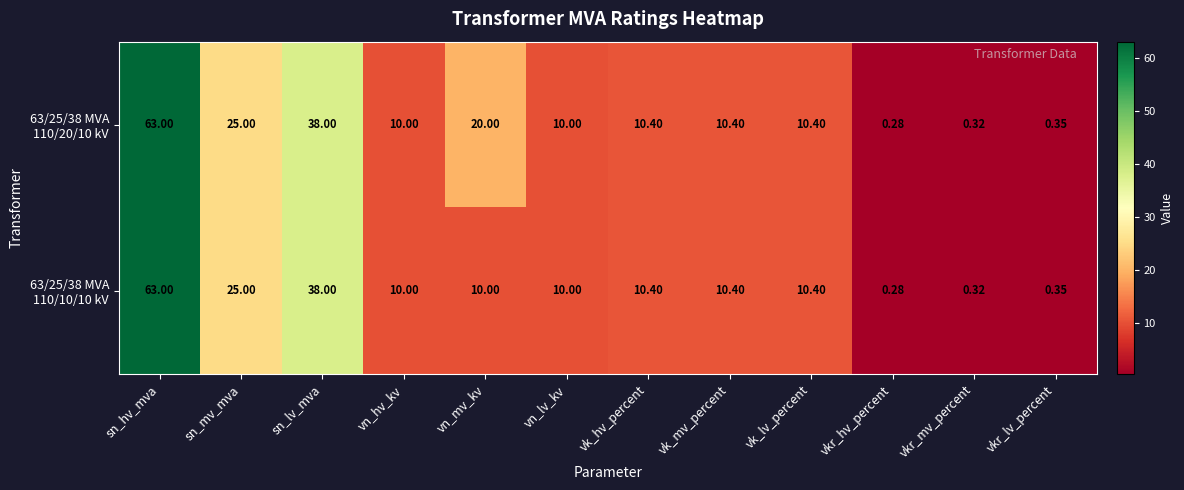

Which label corresponds to the largest value in the chart?

sn_hv_mva